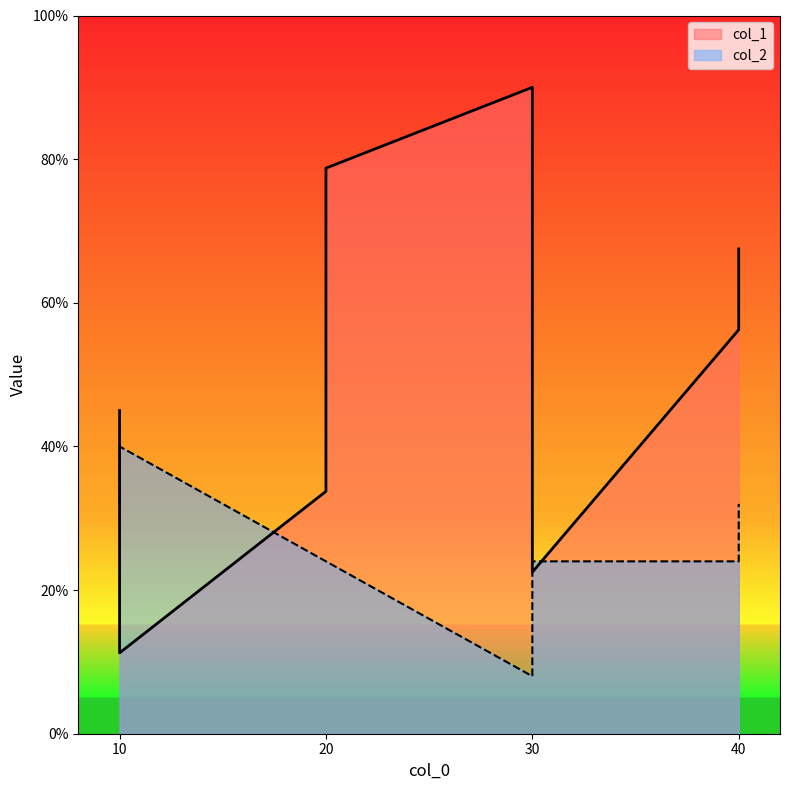

True or false: col_2 and col_1 intersect in this chart.

False